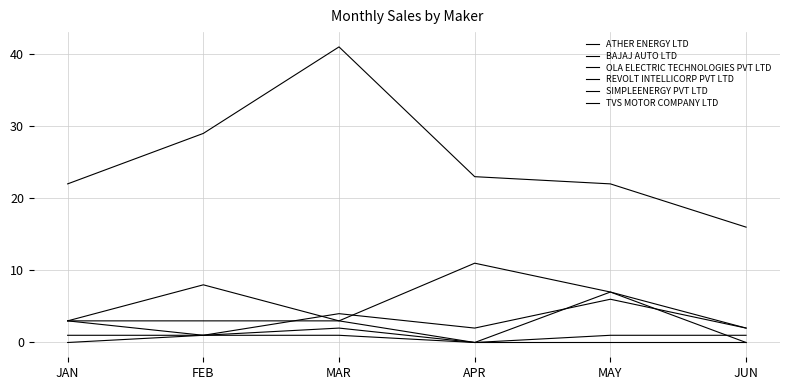

What is the spread (max minus min) of values at FEB?

28